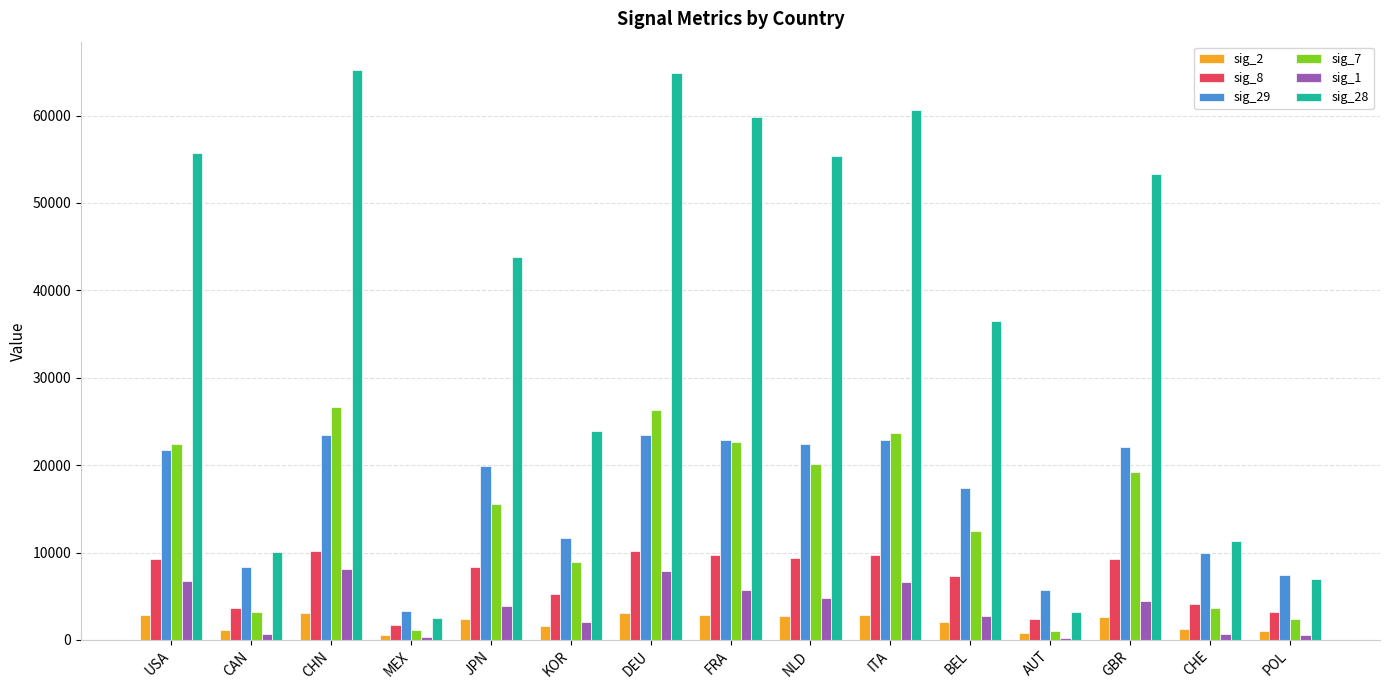

What is the maximum value shown in the chart?

65196